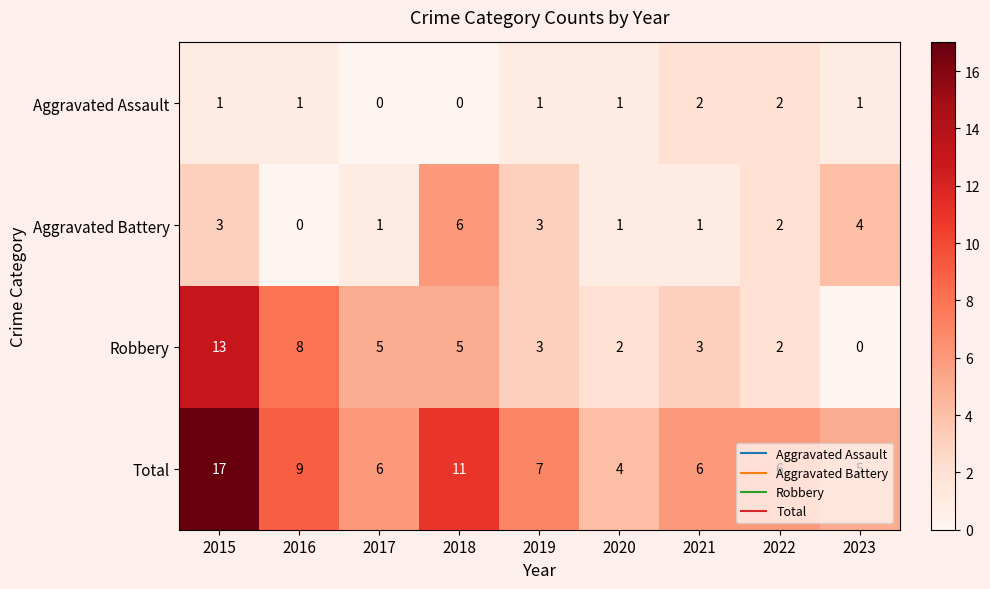

What is the sum of all Robbery values?

41